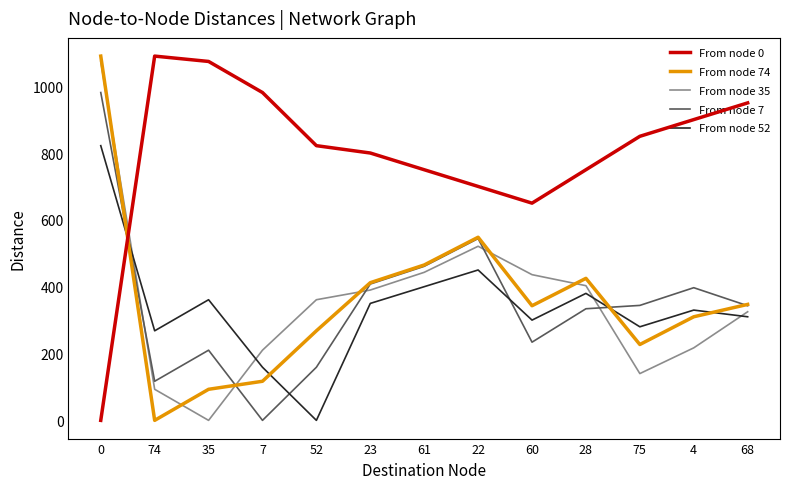

The From node 7 series shows 981 at 0. True or false?

True